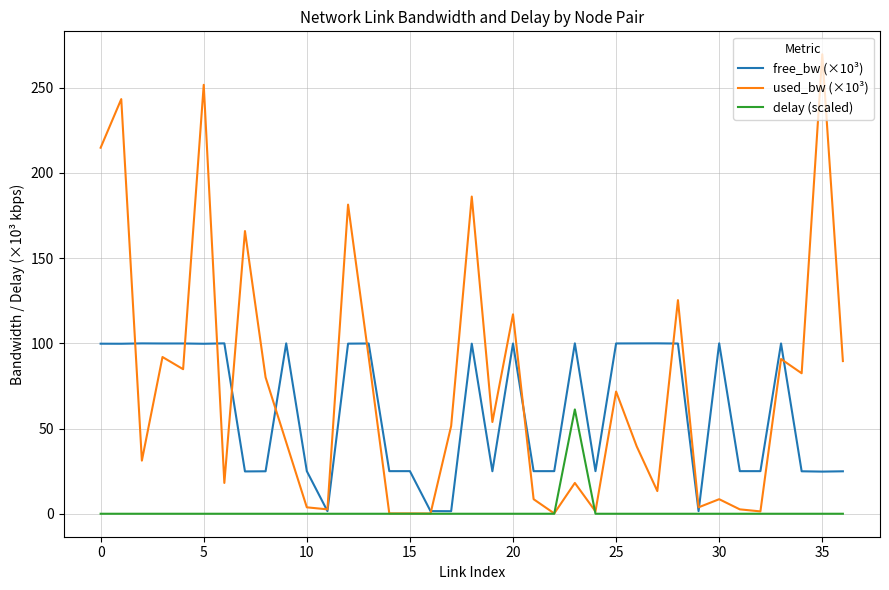

Which series has the widest spread of values?

used_bw (×10³)